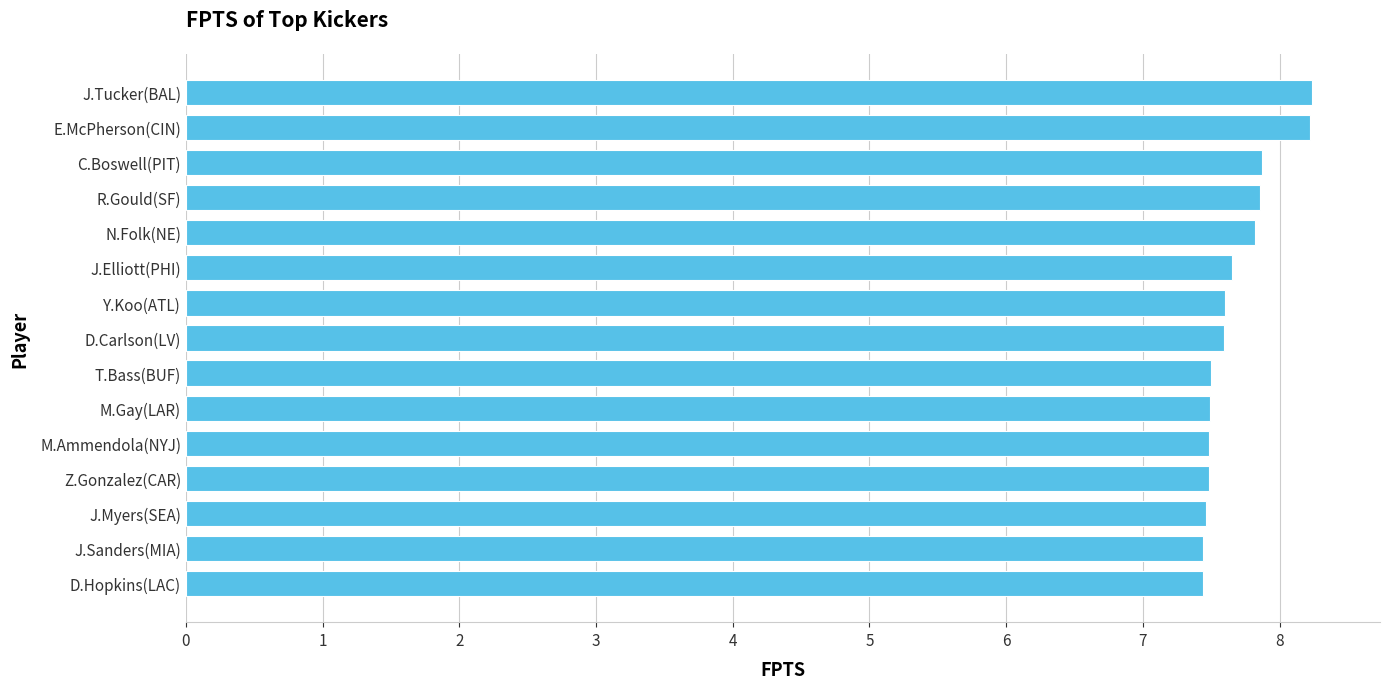

What is the minimum value shown in the chart?

7.4